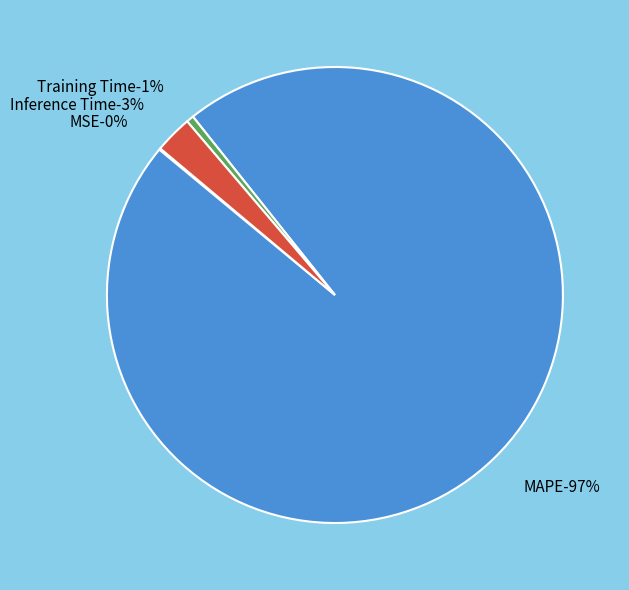

The Training Time slice represents 15% of the pie. True or false?

False